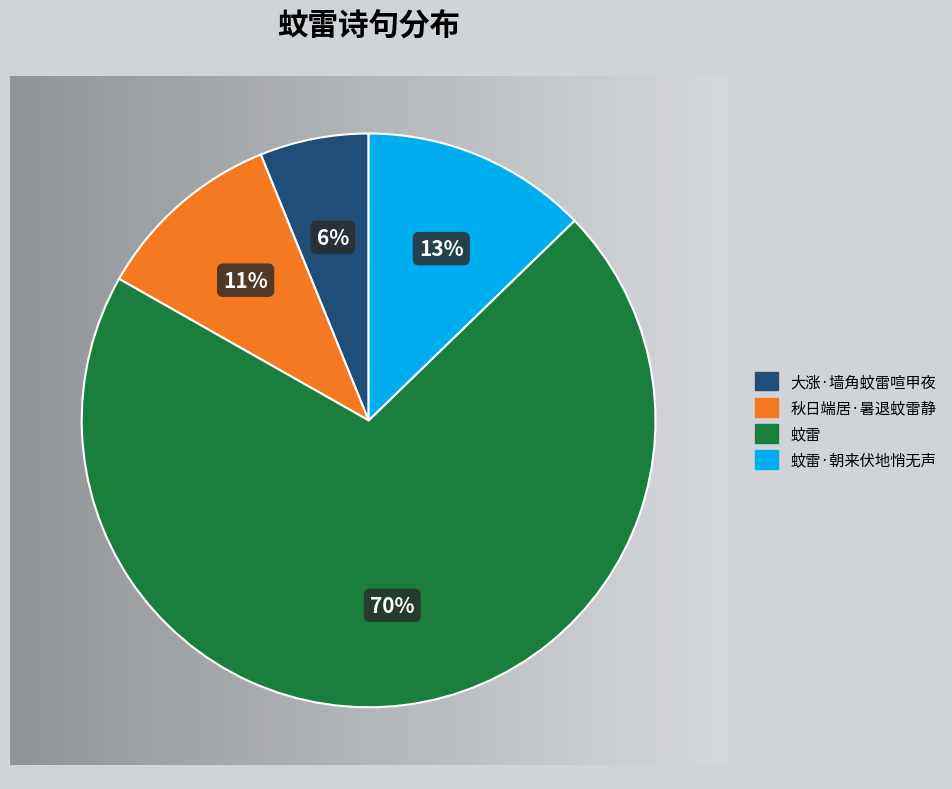

To the nearest percent, what is the difference between the largest and smallest slice percentages?

64%